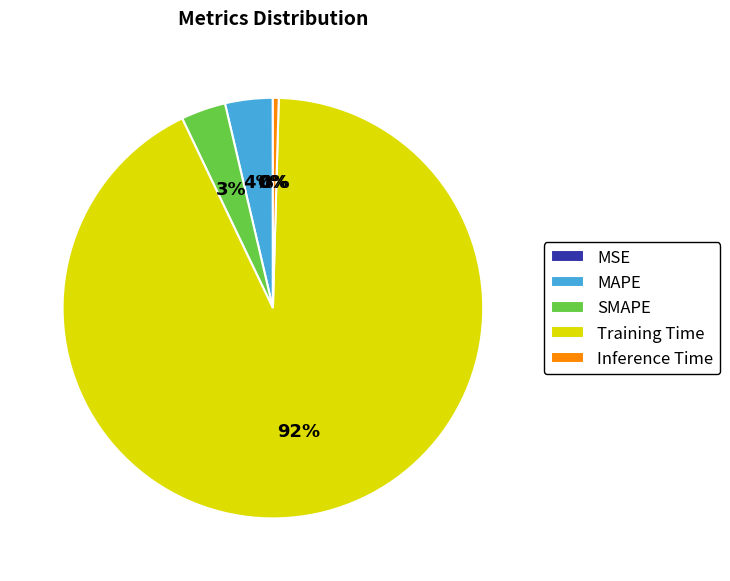

To the nearest percent, what portion does SMAPE represent?

3%